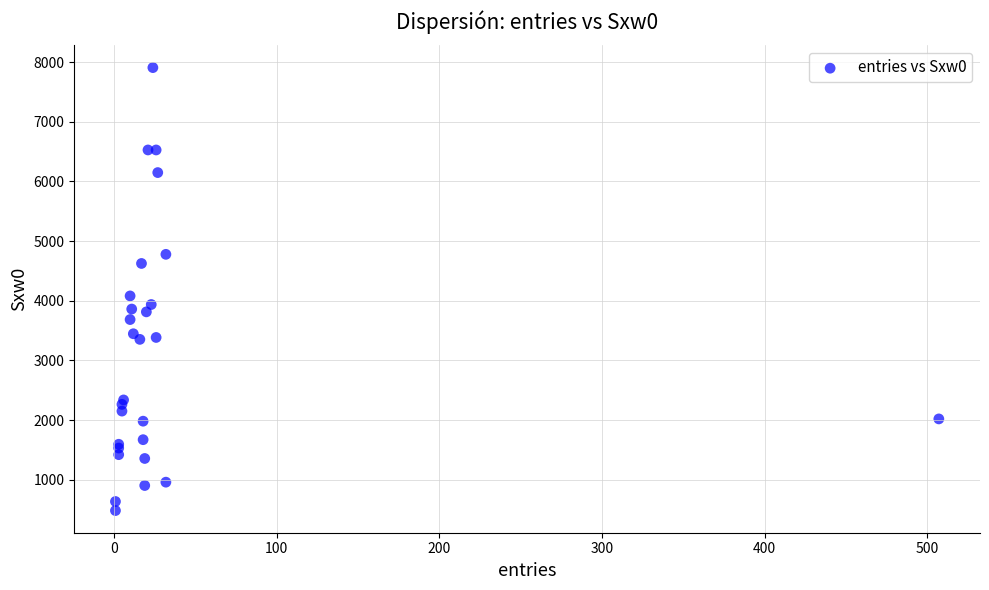

What Y value in the scatter plot is closest to 4196?

4082